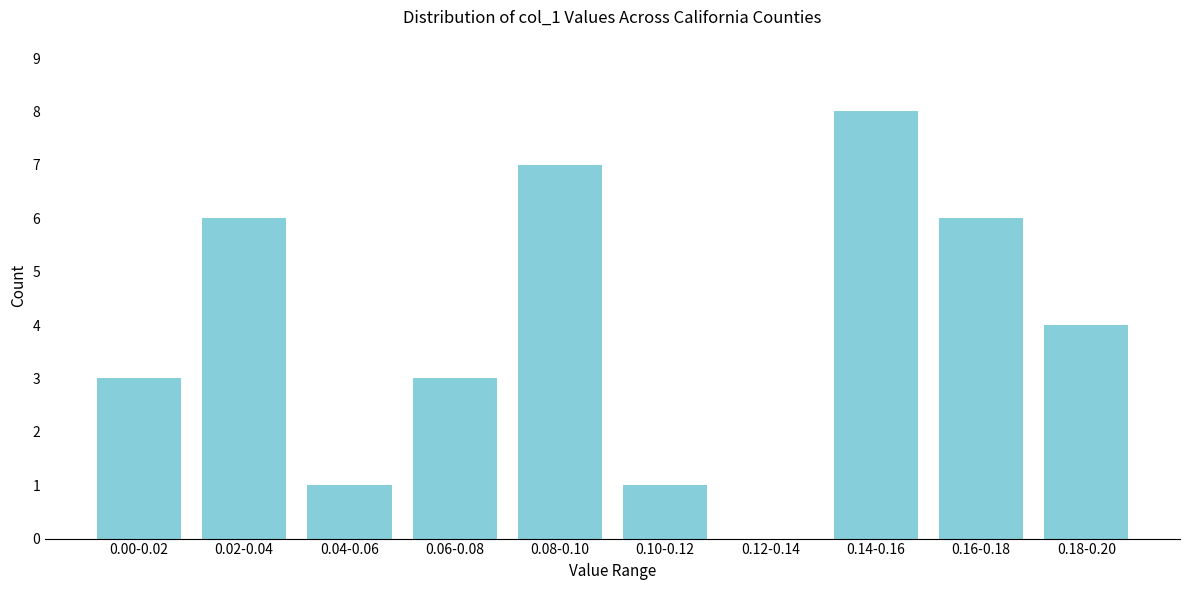

Reading right to left, what are all the values shown in this chart?

0.18-0.20=4	0.16-0.18=6	0.14-0.16=8	0.12-0.14=0	0.10-0.12=1	0.08-0.10=7	0.06-0.08=3	0.04-0.06=1	0.02-0.04=6	0.00-0.02=3